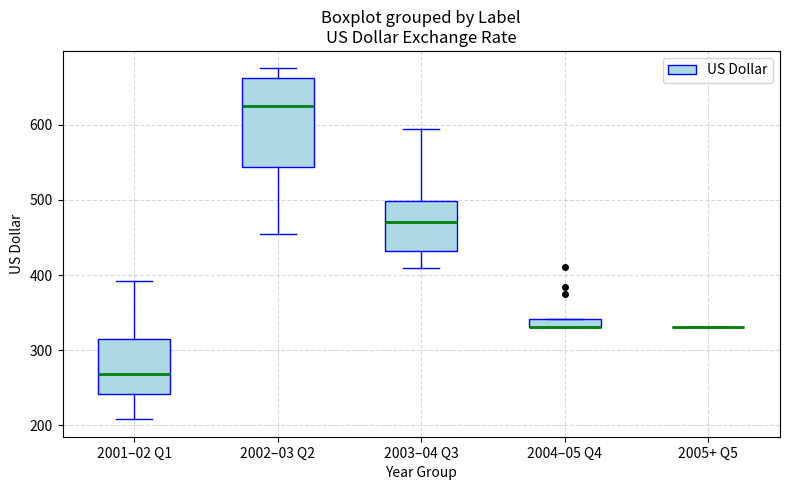

Comparing the boxes themselves (not the whiskers), which one is the tallest?

2002–03 Q2